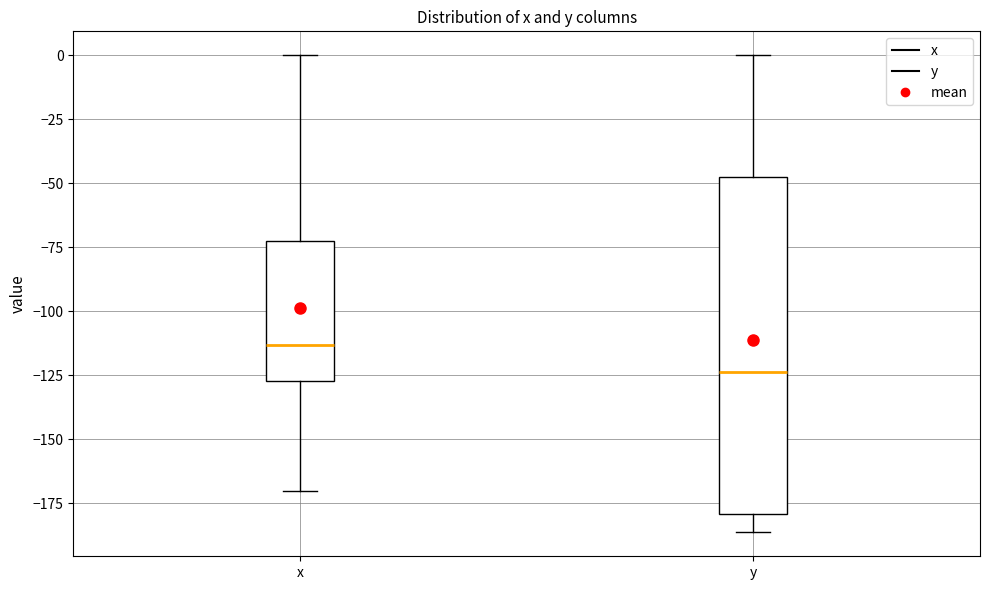

Reading left to right, read every box against the y-axis: the position of its median line, the range the box covers, and the ends of its whiskers. The values are not printed on the chart, so give them approximately, as read against the axis.

x: median -115, box -125 to -70, whiskers -170 to 0
y: median -125, box -180 to -50, whiskers -185 to 0